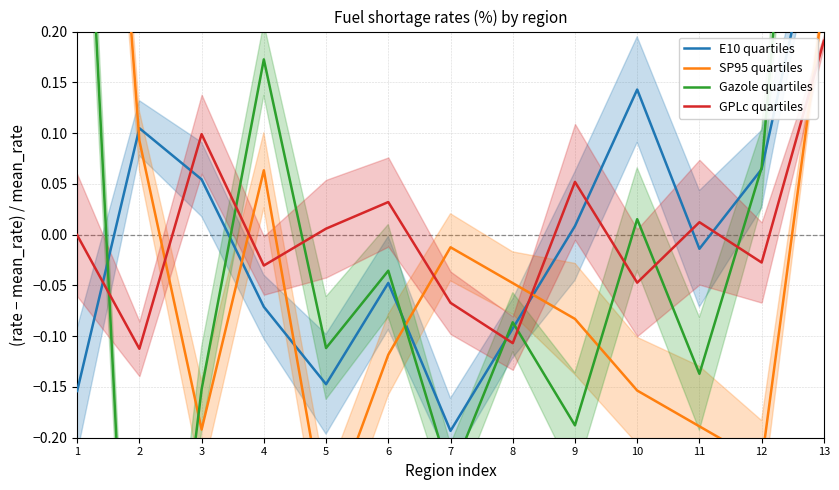

The Gazole quartiles series shows -0.2 at 11. True or false?

False